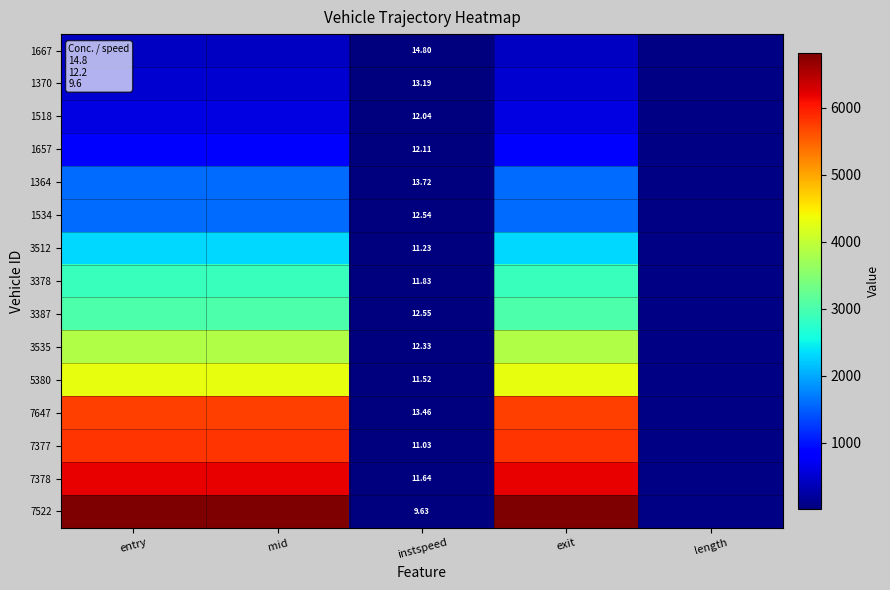

What is the total value across all series at entry?

46476.1